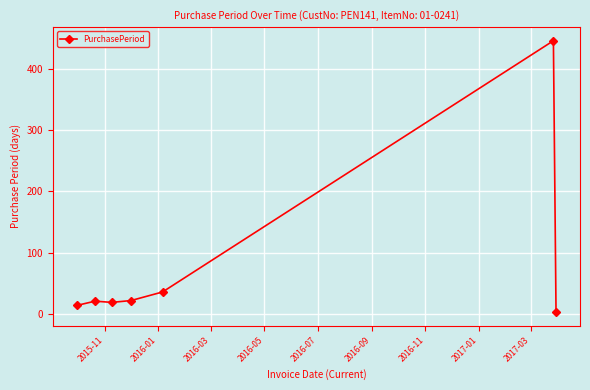

True or false: the data has more than 0 interior local peaks.

True